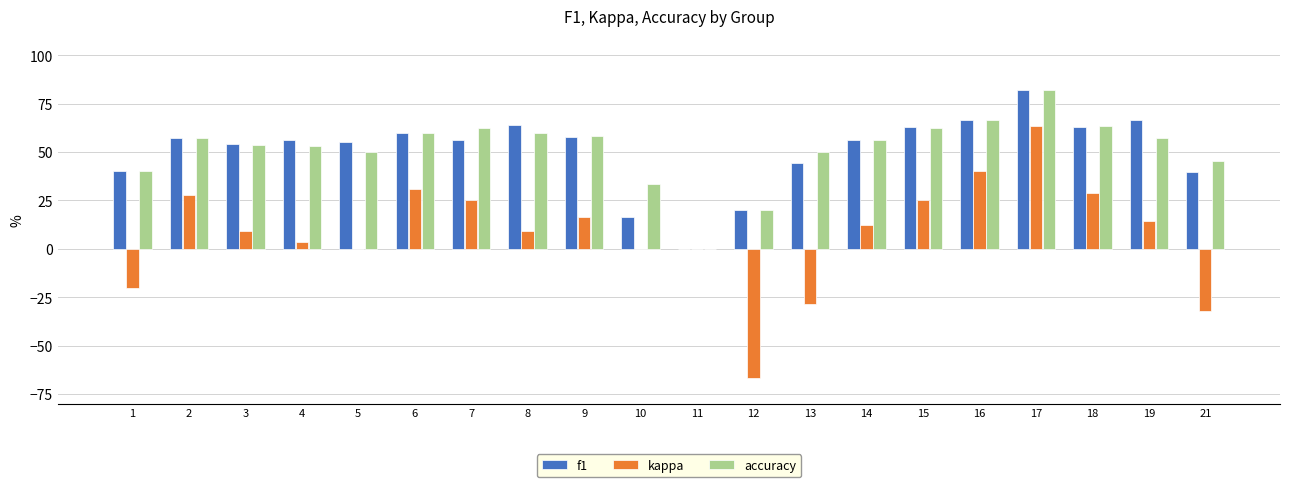

Count the number of categories in the chart.

20